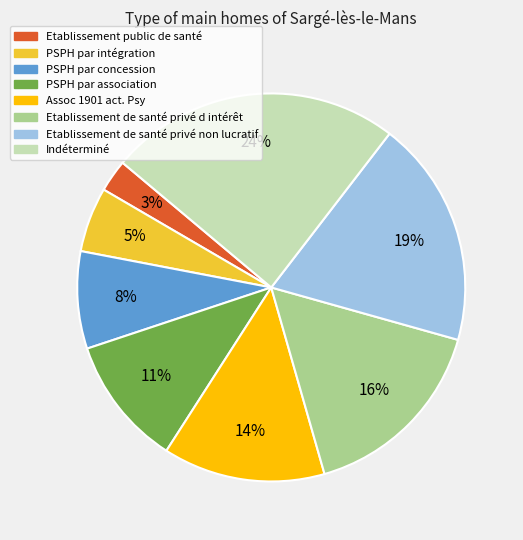

To the nearest percent, what is the average slice percentage?

12%